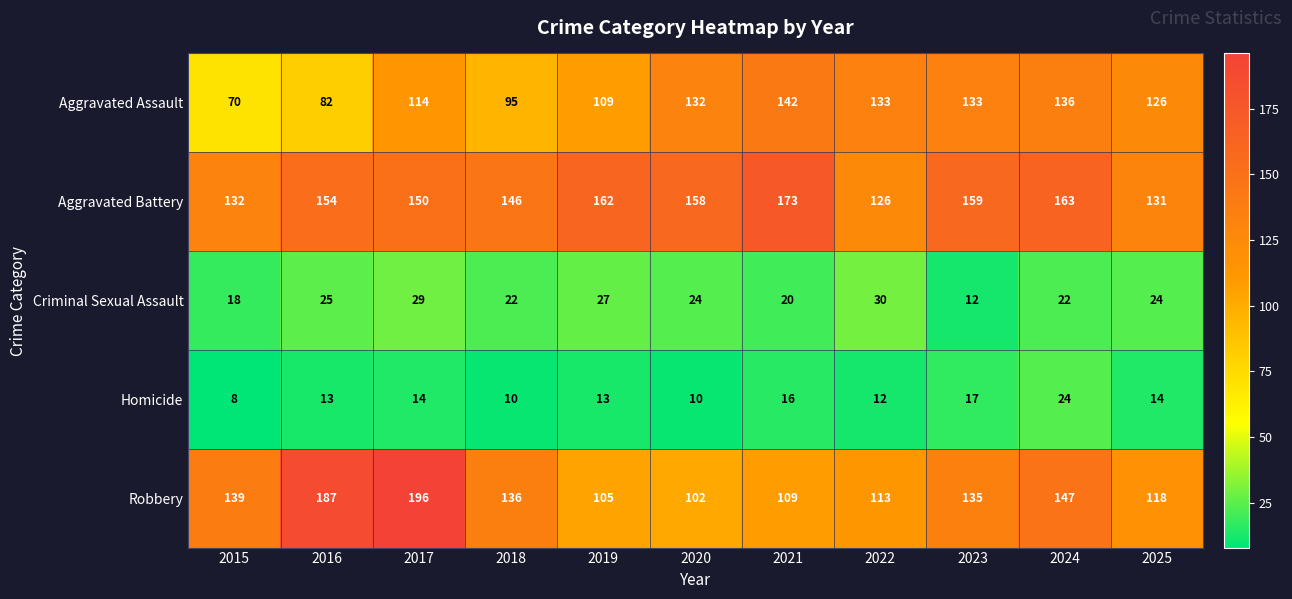

What is the approximate value of Aggravated Battery at 2022?

126